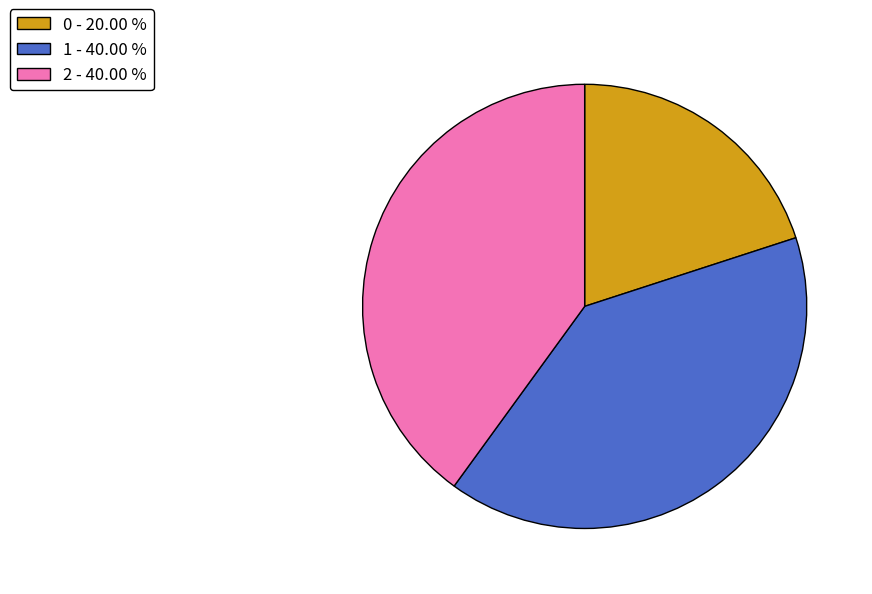

True or false: 2 accounts for 50% of the total.

False